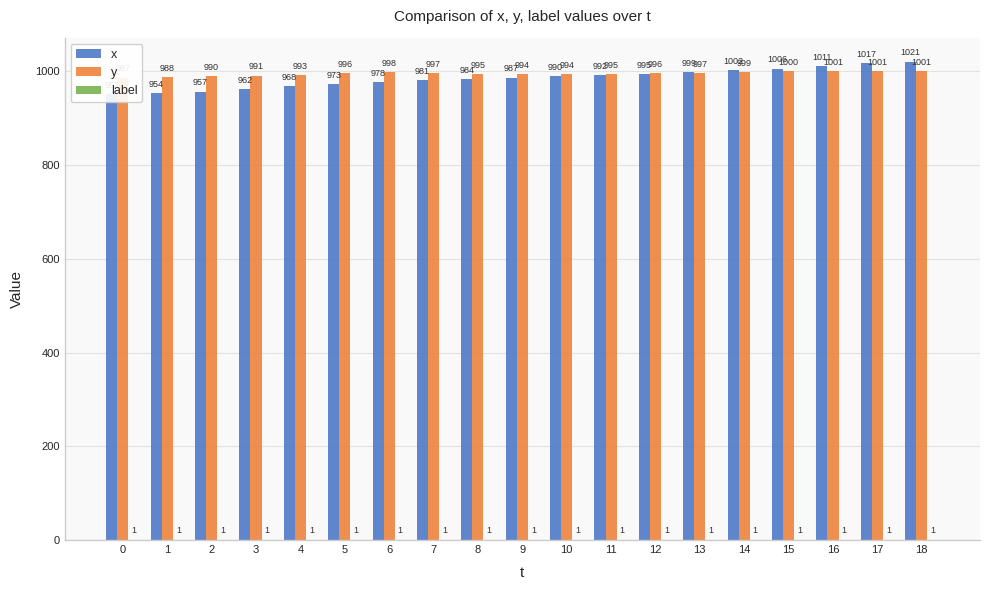

What is the difference between the maximum and minimum values in the x series?

69